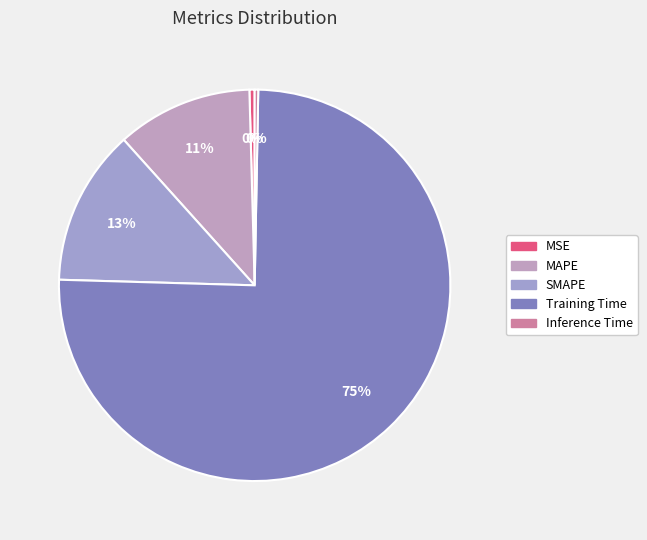

What percentage is NOT represented by MSE?

99.6%